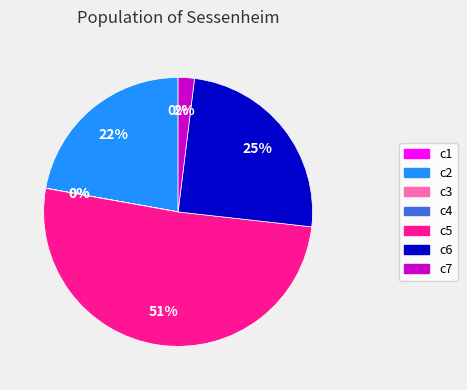

Does any single category account for the majority?

Yes